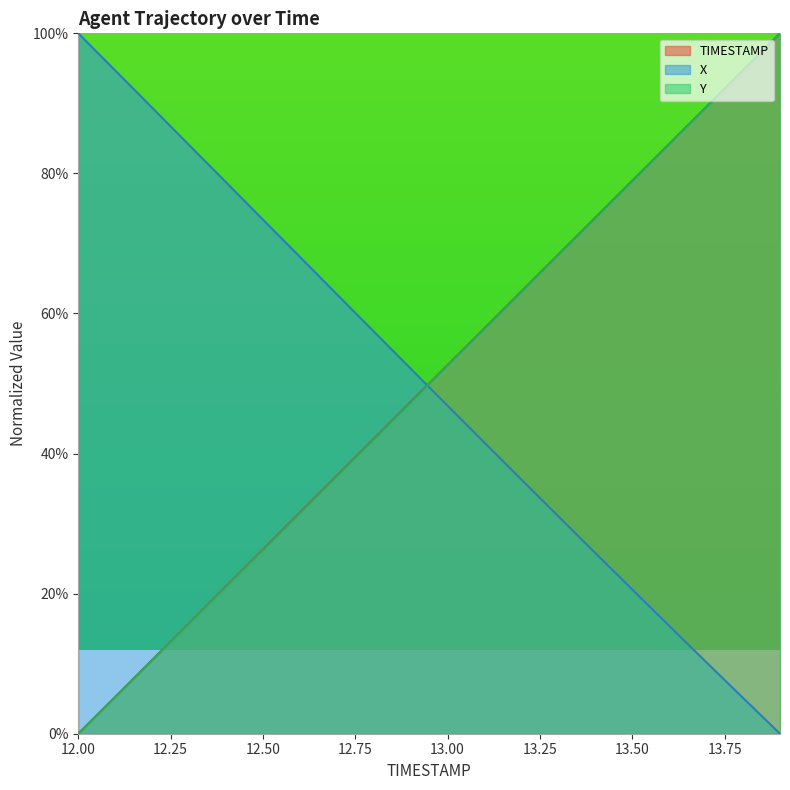

Reading right to left, list all the values displayed in this chart.

TIMESTAMP: 100.0	94.7	89.5	84.2	78.9	73.7	68.4	63.2	57.9	52.6	47.4	42.1	36.8	31.6	26.3	21.1	15.8	10.5	5.3	0.0
X: 0.0	5.1	10.2	15.4	20.6	25.8	31.0	36.3	41.5	46.8	52.1	57.4	62.7	68.1	73.4	78.7	84.1	89.4	94.7	100.0
Y: 100.0	94.7	89.4	84.2	78.9	73.6	68.3	63.1	57.8	52.6	47.3	42.0	36.8	31.5	26.3	21.0	15.8	10.5	5.3	0.0